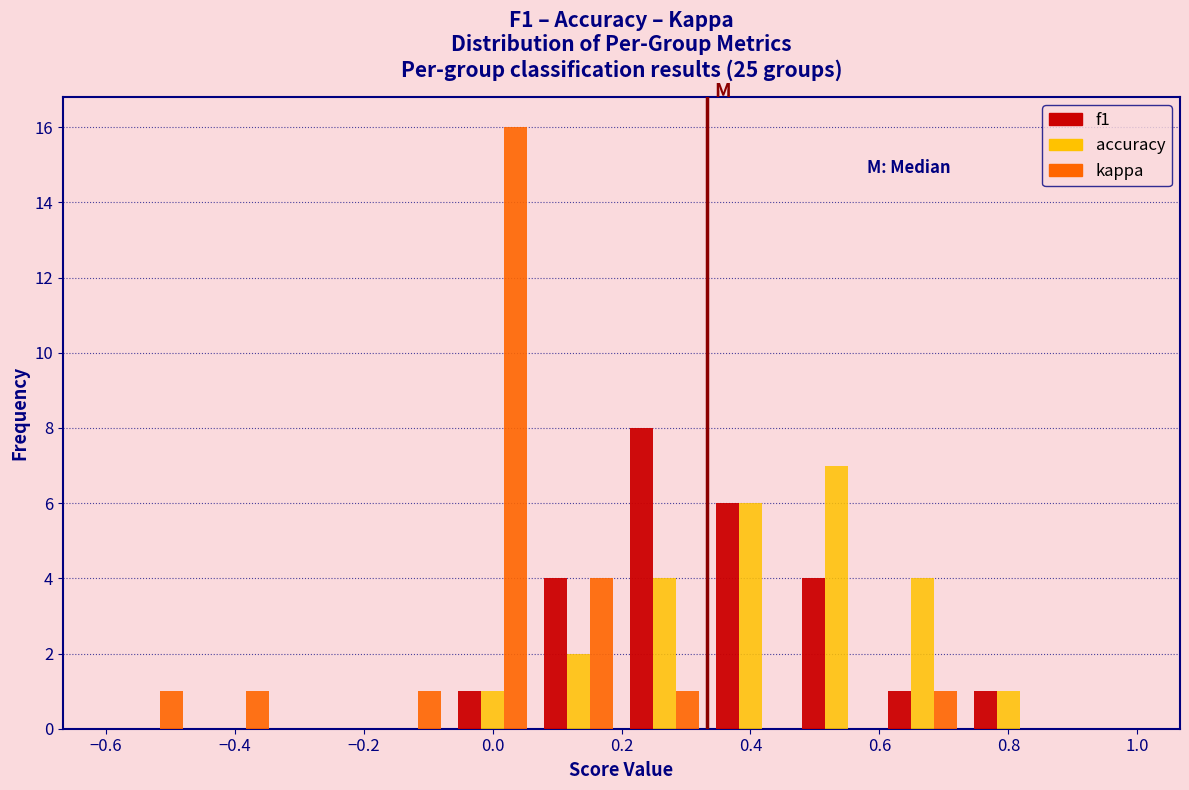

Reading left to right, list every range on the x-axis with the height of the bar of each series over it. Neither the bar edges nor the heights are printed on the chart, so give them approximately, as read against the axes.

-0.60 to -0.46: f1=0	accuracy=0	kappa=1
-0.46 to -0.34: f1=0	accuracy=0	kappa=1
-0.34 to -0.20: f1=0	accuracy=0	kappa=0
-0.20 to -0.06: f1=0	accuracy=0	kappa=1
-0.06 to 0.06: f1=1	accuracy=1	kappa=16
0.06 to 0.20: f1=4	accuracy=2	kappa=4
0.20 to 0.34: f1=8	accuracy=4	kappa=1
0.34 to 0.46: f1=6	accuracy=6	kappa=0
0.46 to 0.60: f1=4	accuracy=7	kappa=0
0.60 to 0.74: f1=1	accuracy=4	kappa=1
0.74 to 0.86: f1=1	accuracy=1	kappa=0
0.86 to 1.00: f1=0	accuracy=0	kappa=0